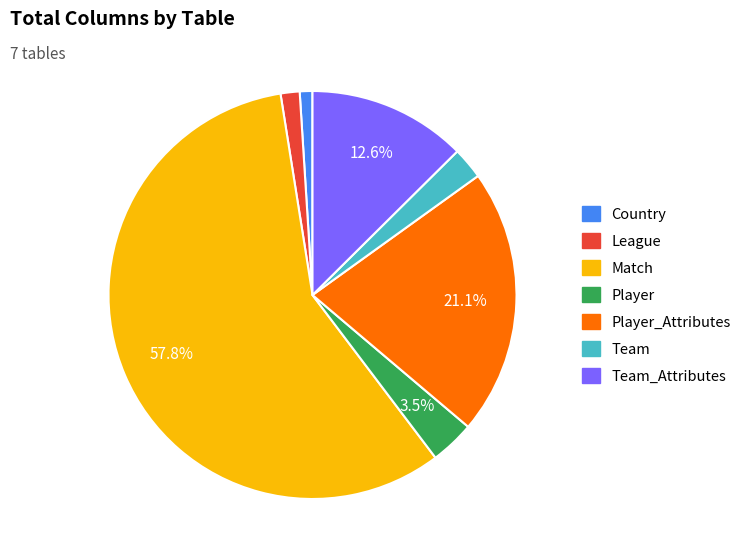

How many segments does this pie chart have?

7